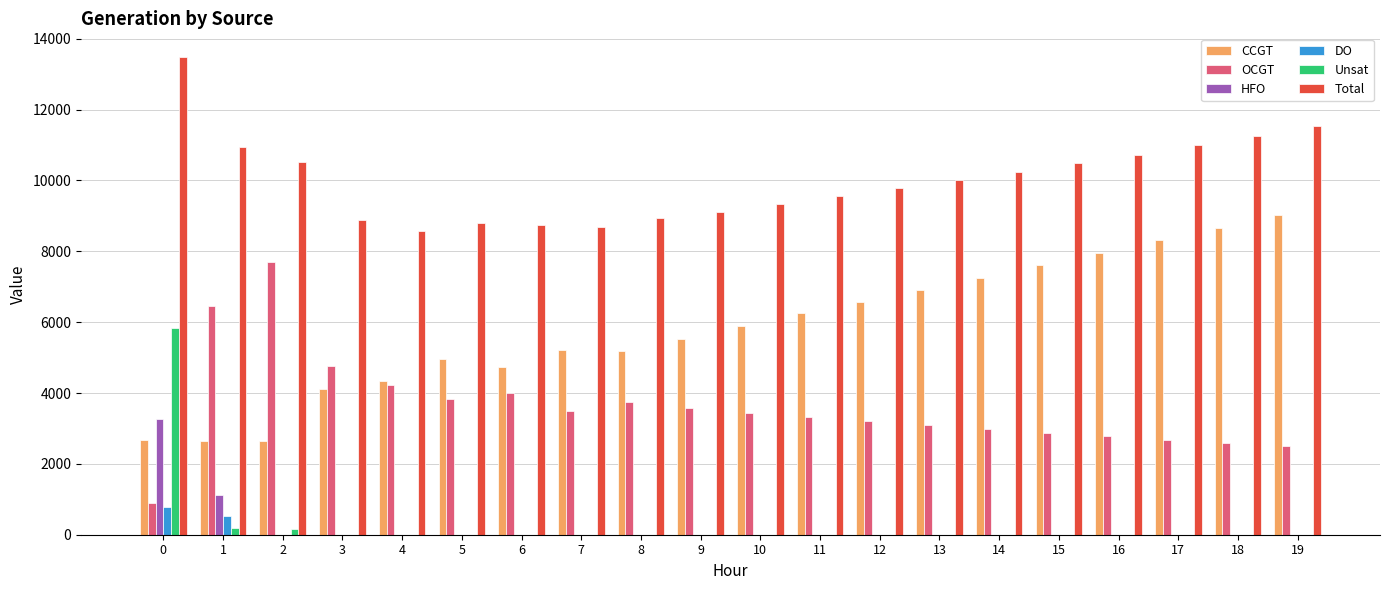

Which series changed the most between 8 and 10?

CCGT